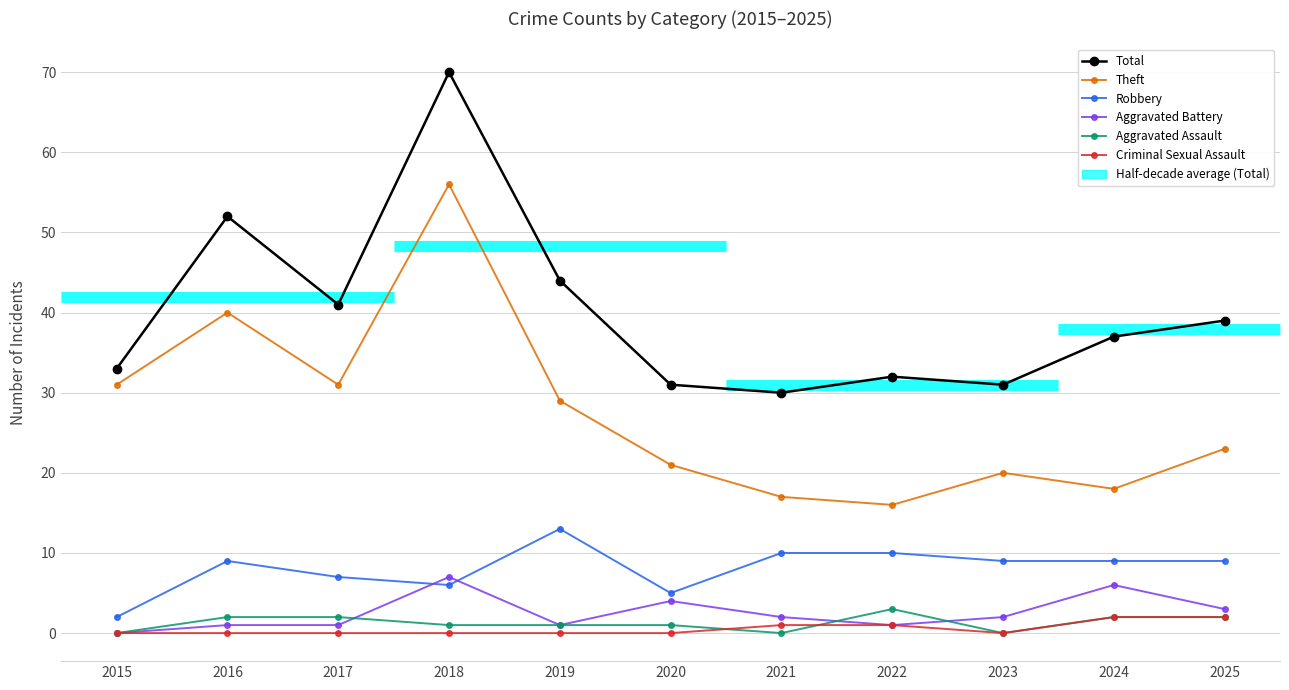

What is the value of the Aggravated Battery point at the 4th from the left?

7